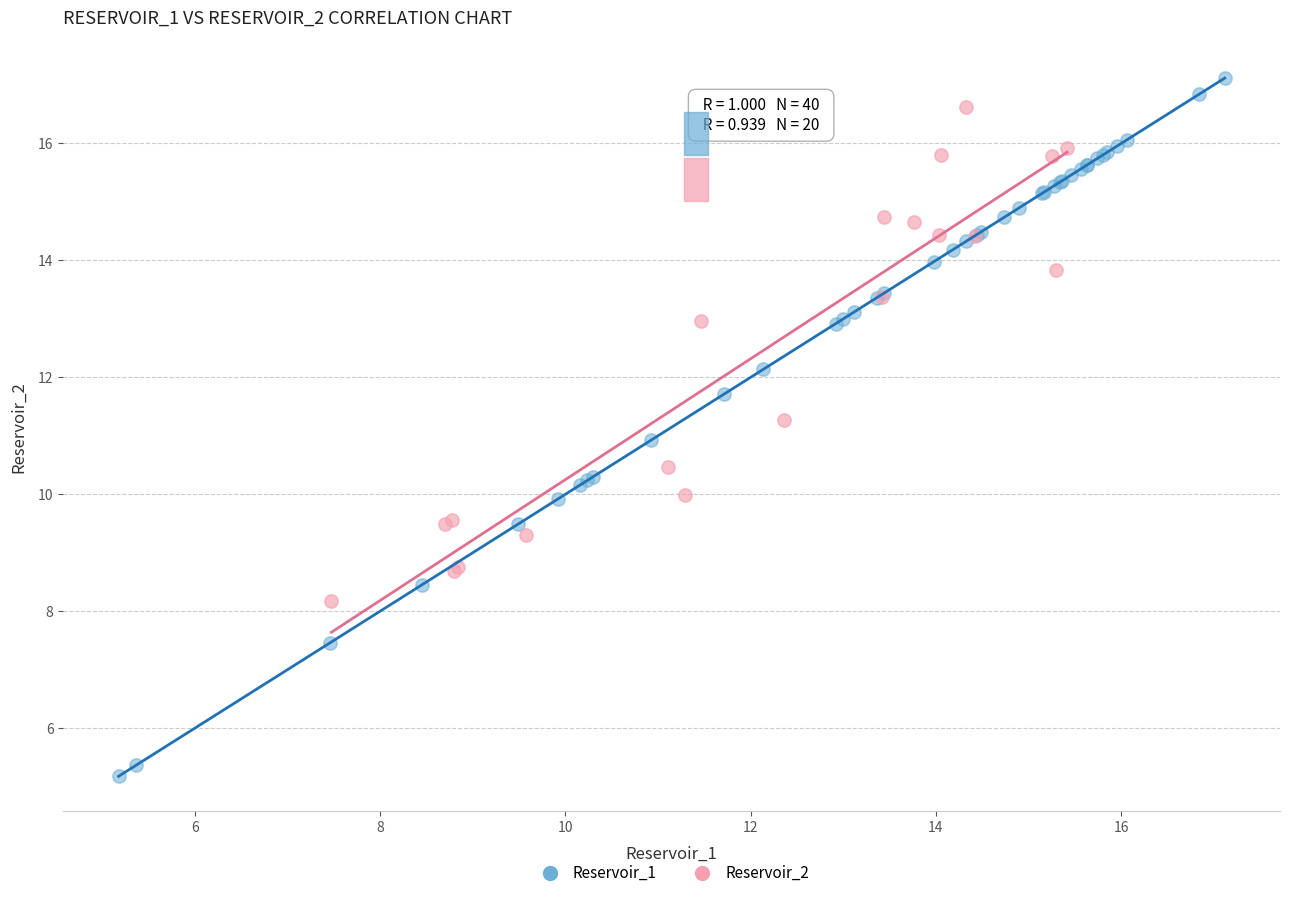

Which series contains the lowest Y value?

Reservoir_1